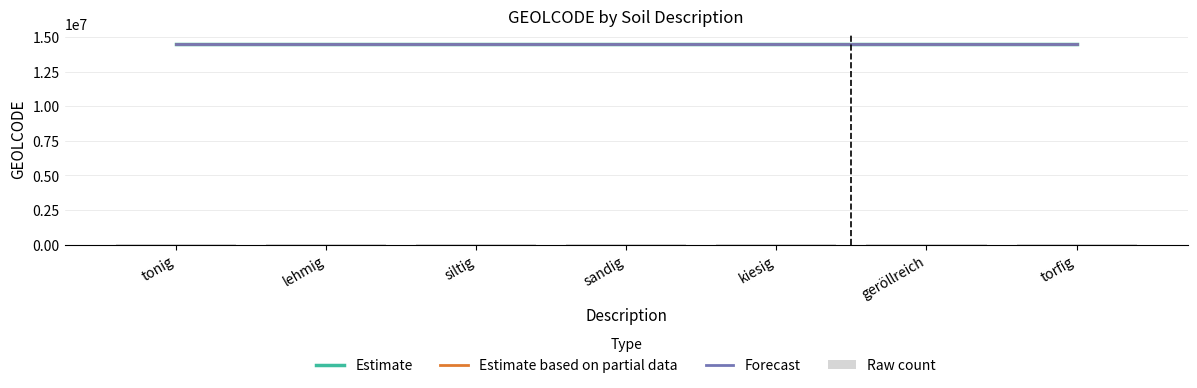

What position from the right is geröllreich?

2